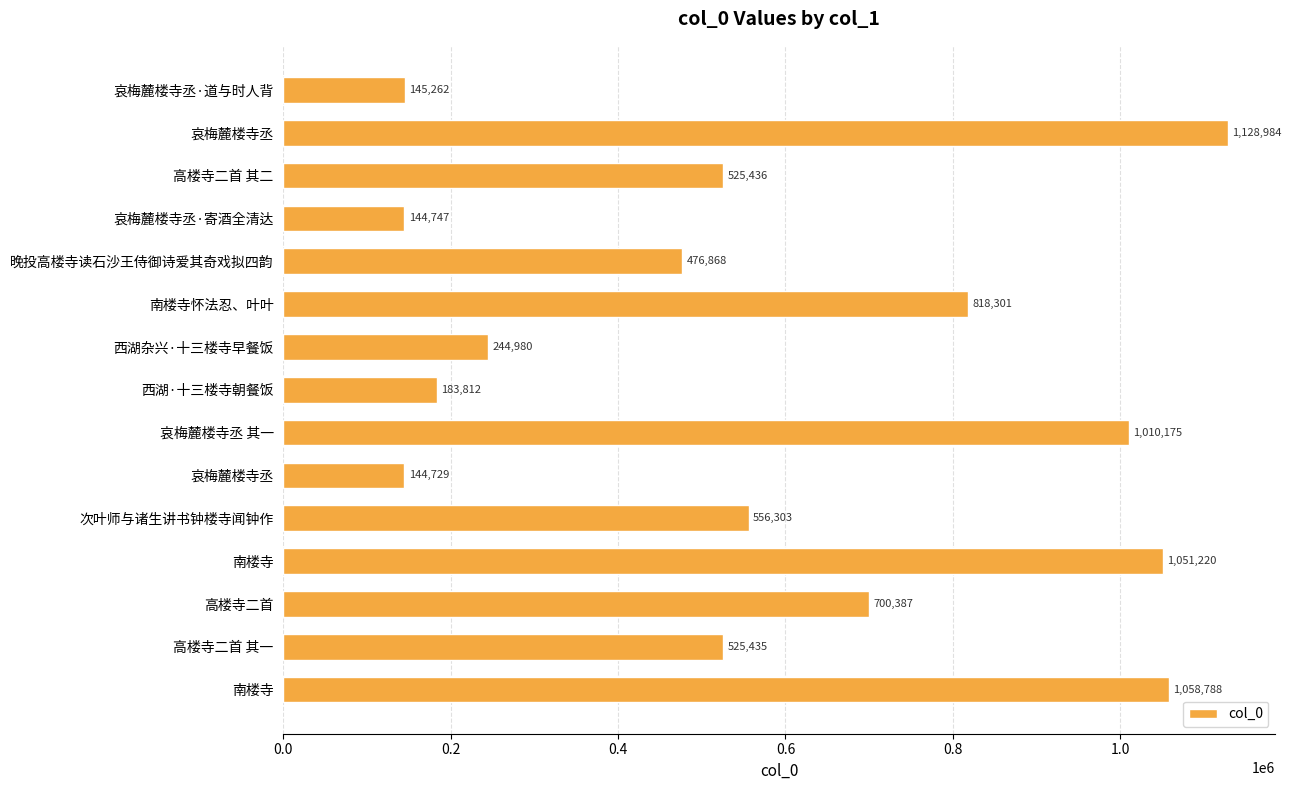

What is the maximum value shown in the chart?

1128984